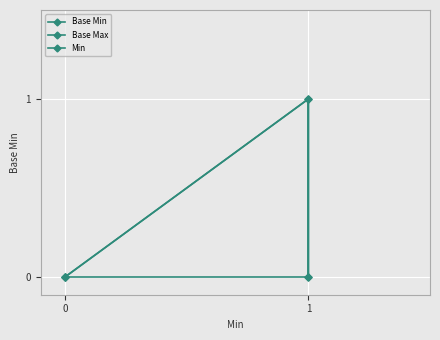

Reading left to right, extract all data points from this chart.

0	0	1	0